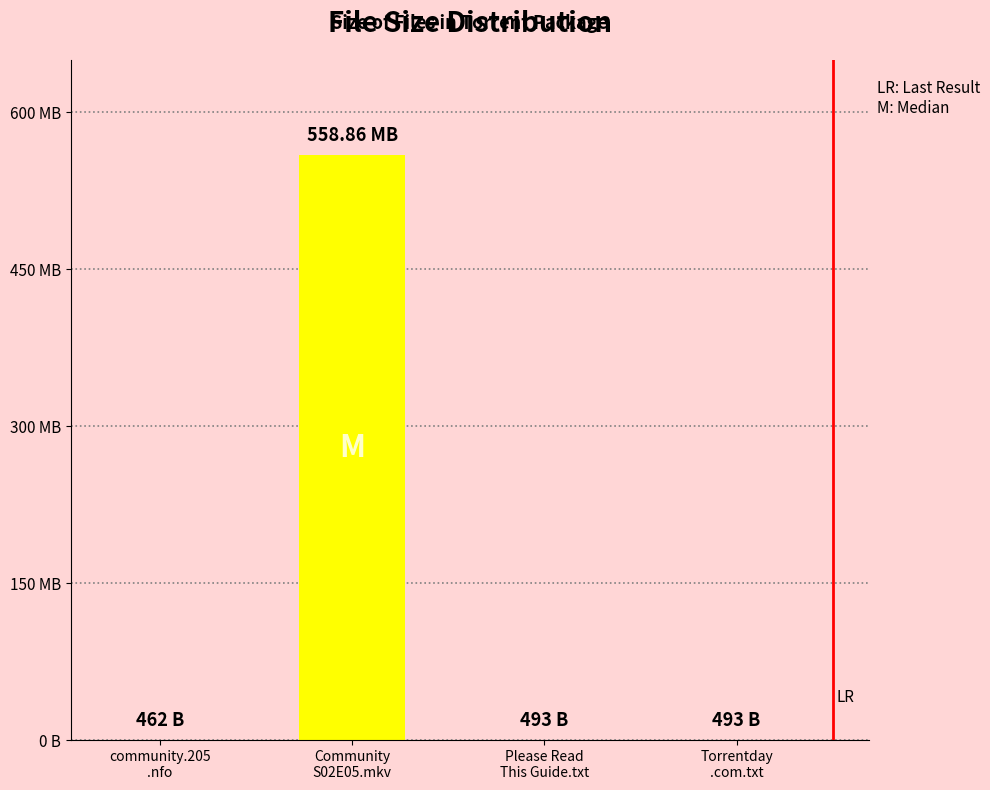

Reading right to left, transcribe all the data shown in this chart.

493	493	558860000	462